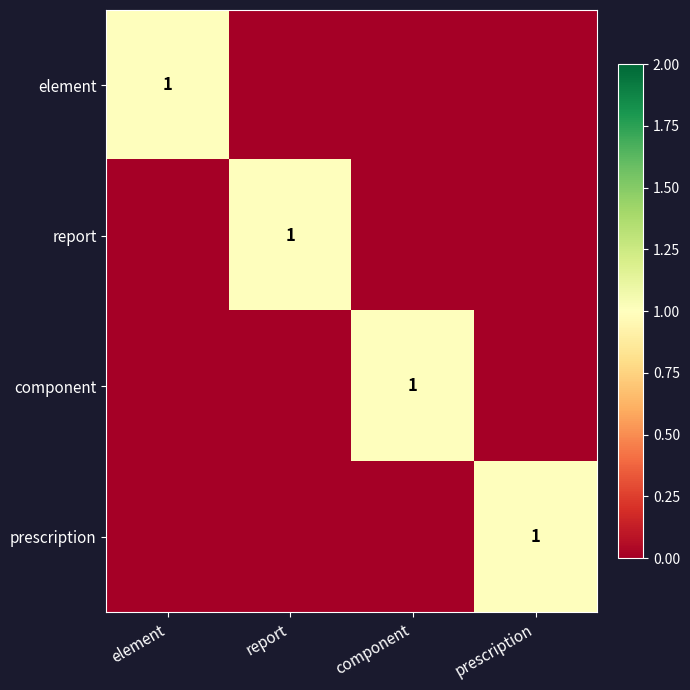

The prescription series shows 1 at prescription. True or false?

True